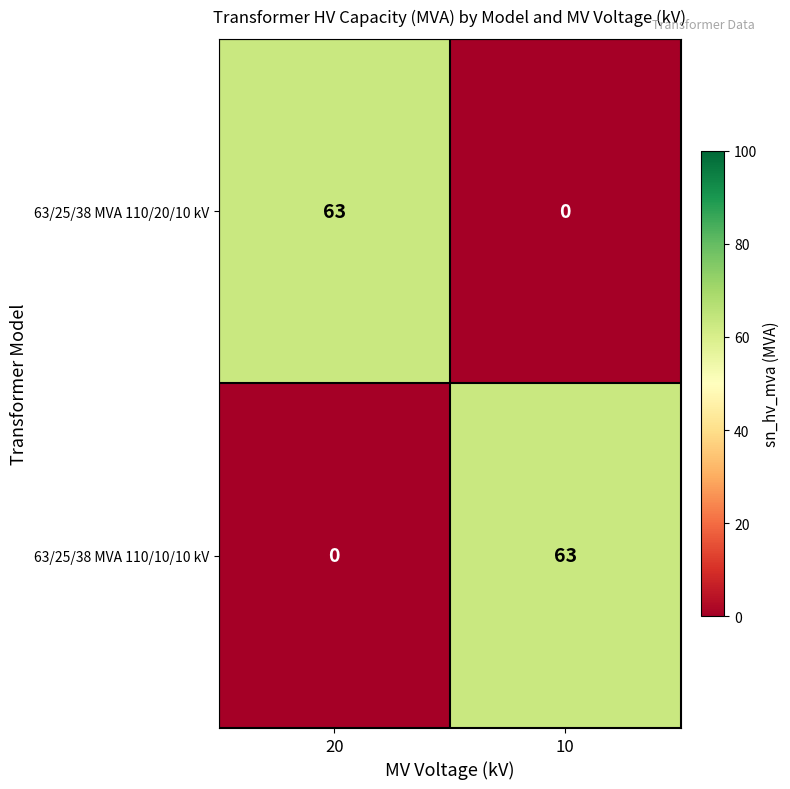

Rank the series at 20 from highest to lowest value.

63/25/38 MVA 110/20/10 kV, 63/25/38 MVA 110/10/10 kV